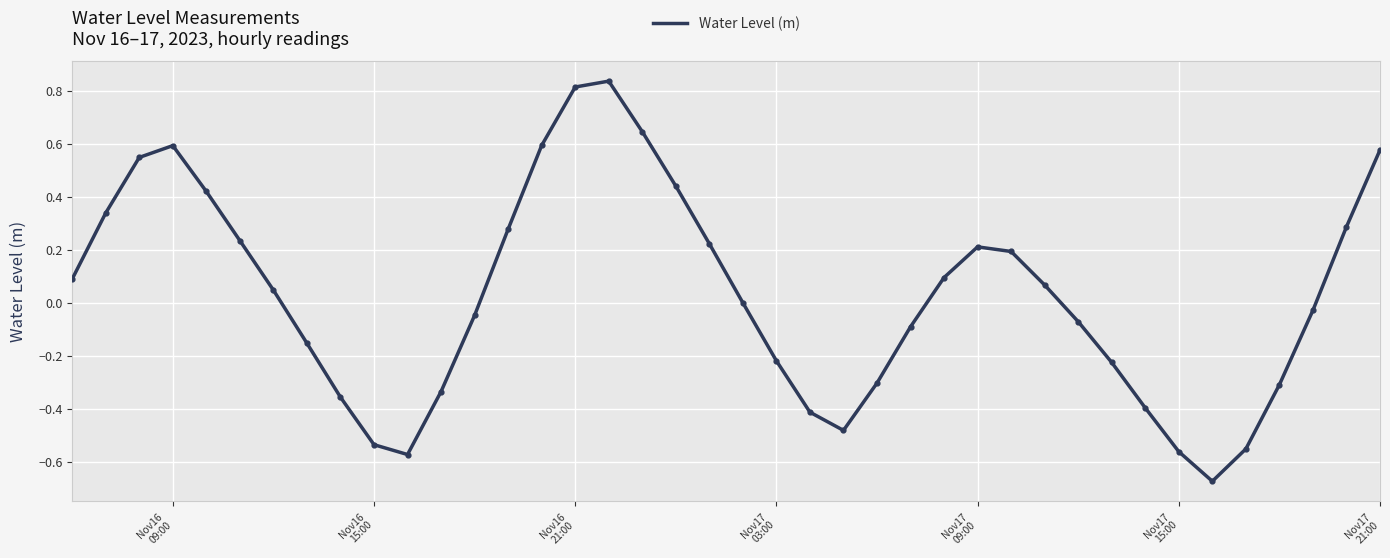

What is the difference between the maximum and minimum values?

1.5